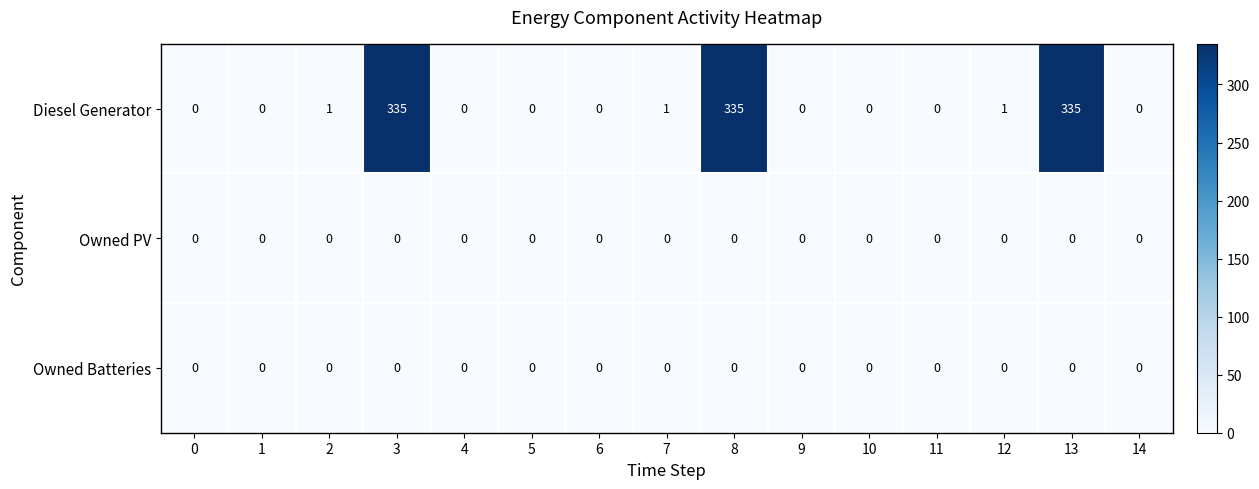

What is the greatest value displayed?

335